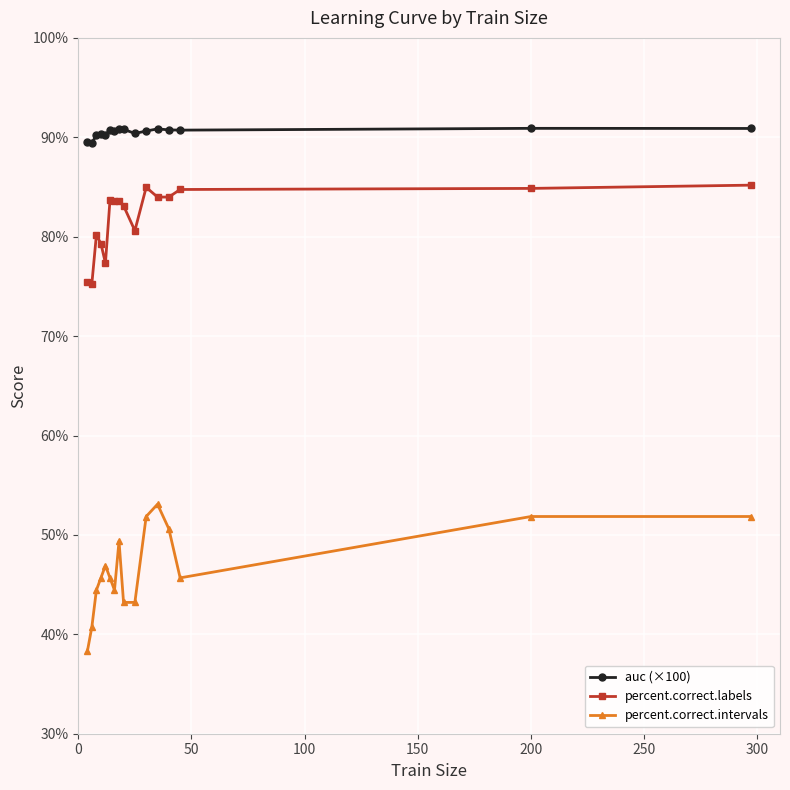

What is the lowest value of the percent.correct.intervals series?

38.3